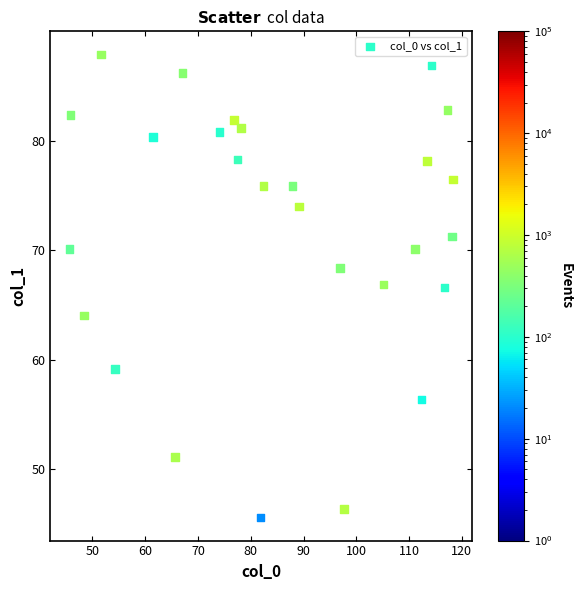

What is the range of Y values (max minus min)?

42.3